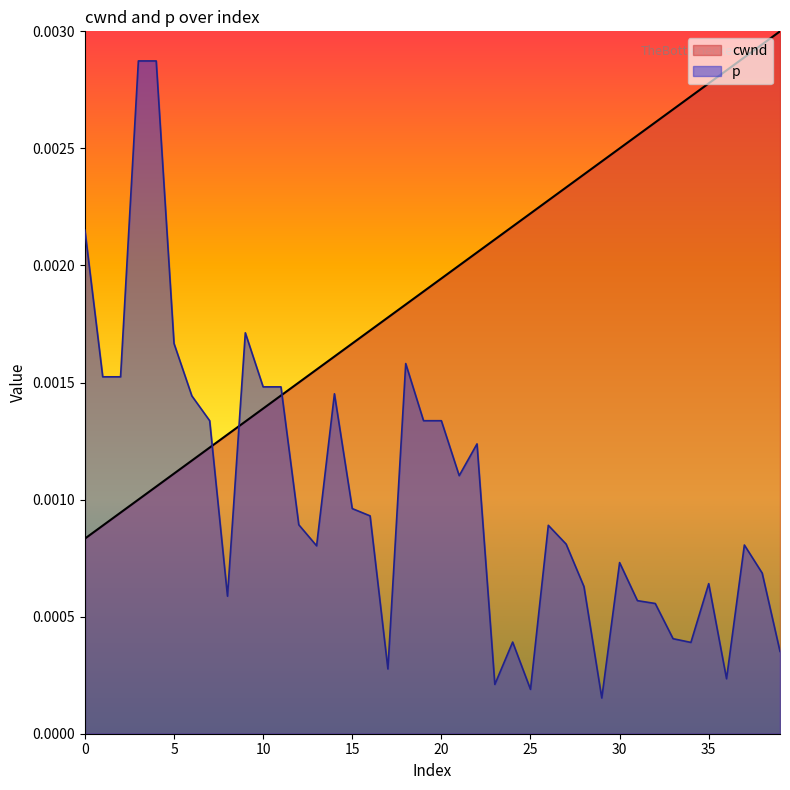

How many times do p and cwnd cross each other?

3